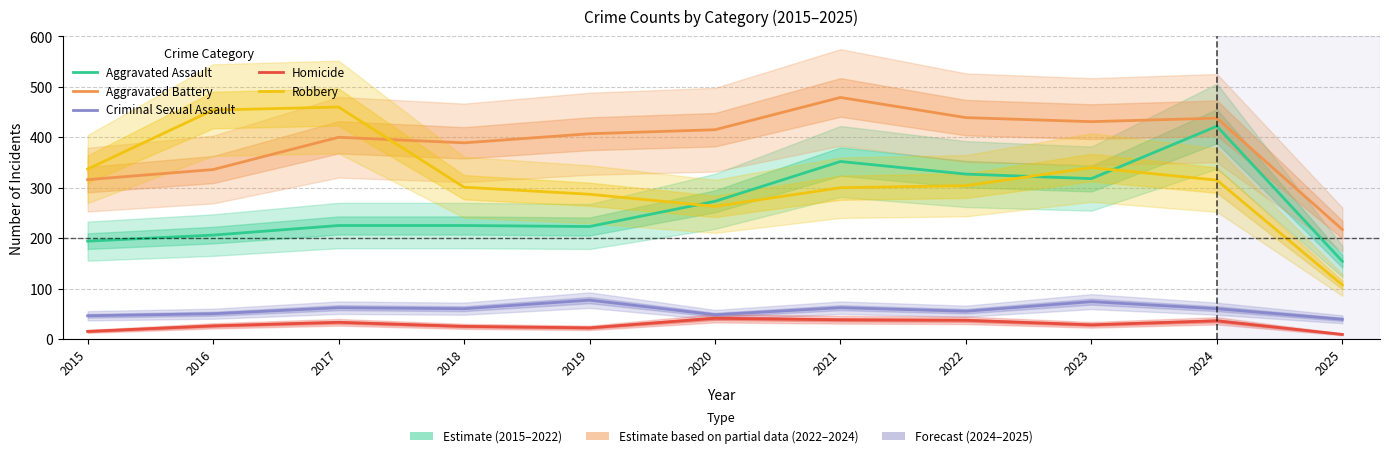

Rank the series at 2017 from highest to lowest value.

Robbery, Aggravated Battery, Aggravated Assault, Criminal Sexual Assault, Homicide